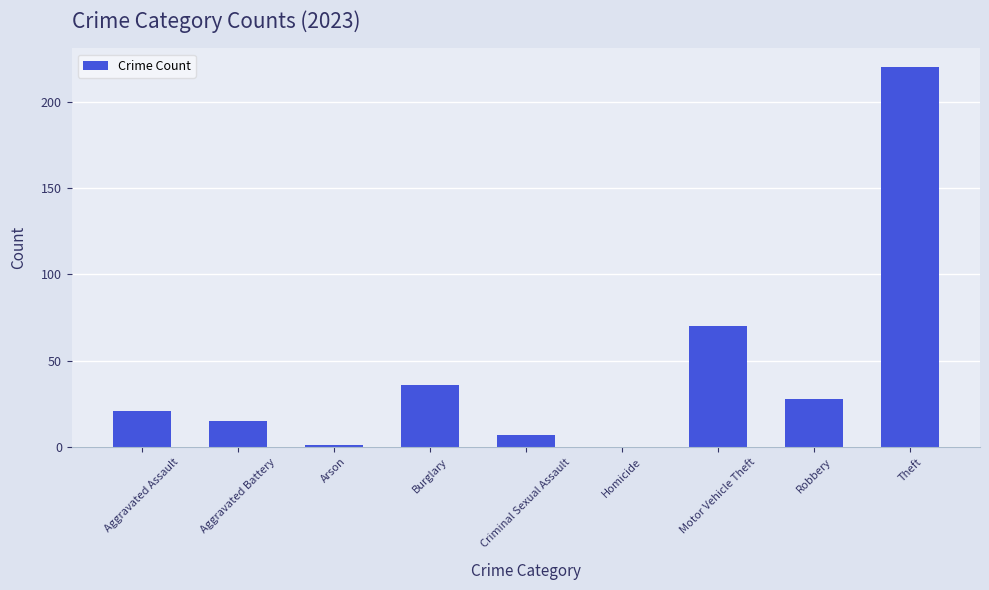

What is the sum of all values?

398